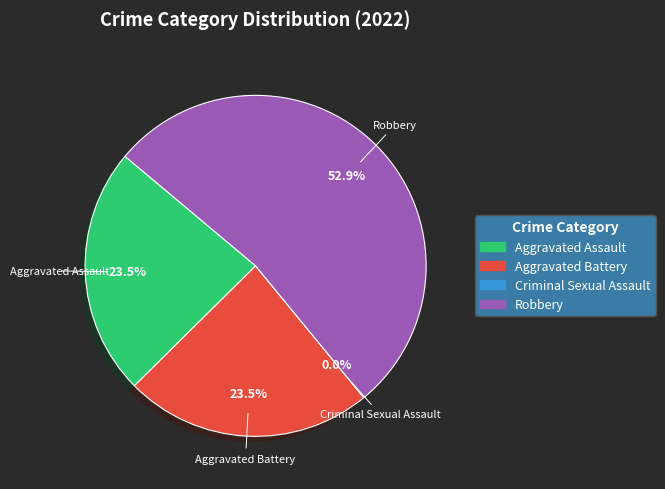

Which slice is the largest?

Robbery